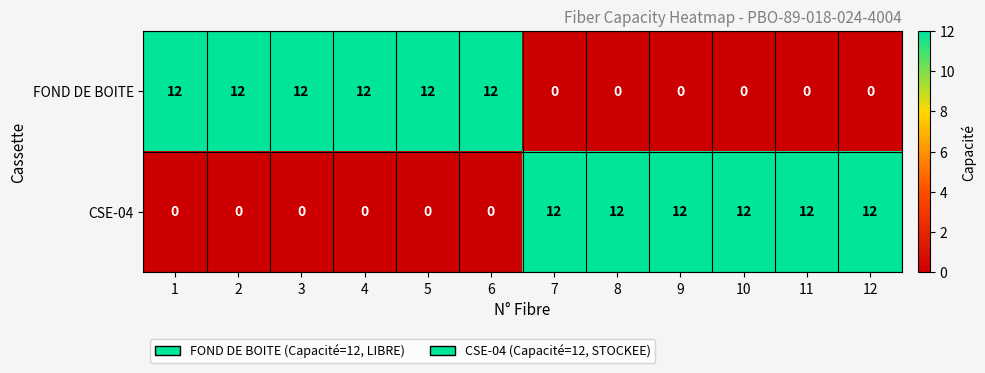

Is it true that FOND DE BOITE equals 0 at 7?

True